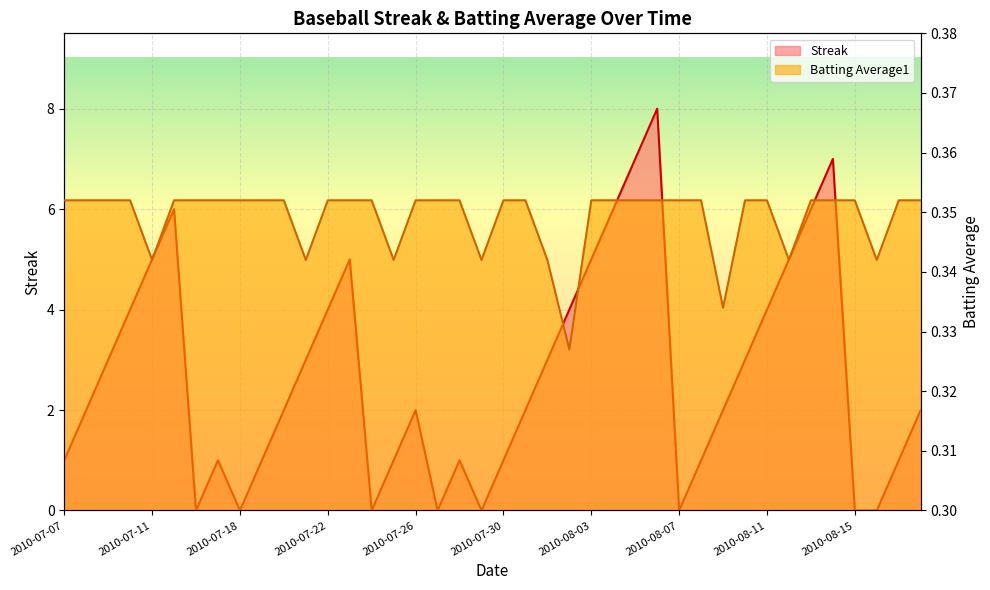

List the series in order of their peak value, lowest first.

Batting Average1, Streak